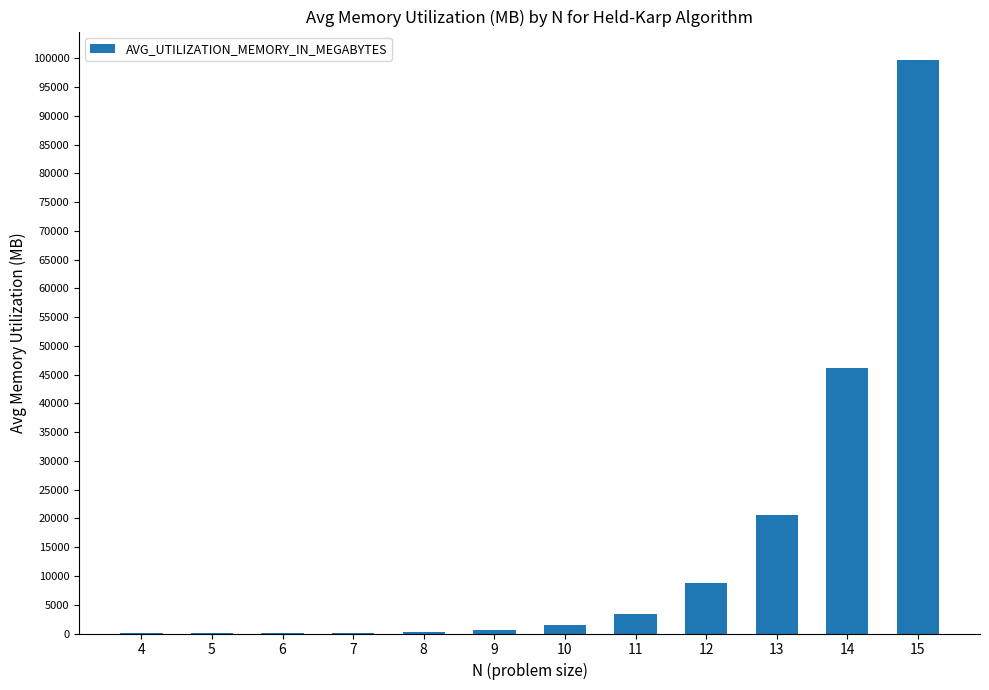

At which label is the value closest to 49840?

14